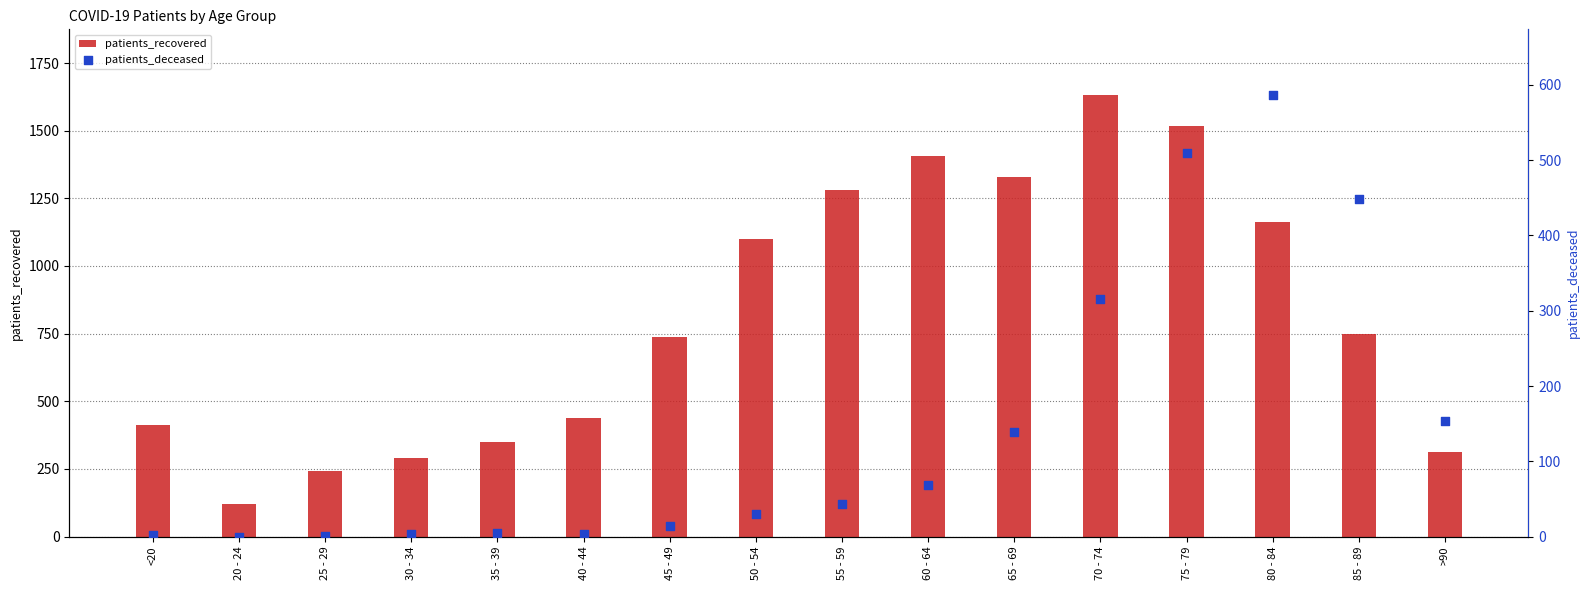

At which category is the sum across all series the highest?

75 - 79